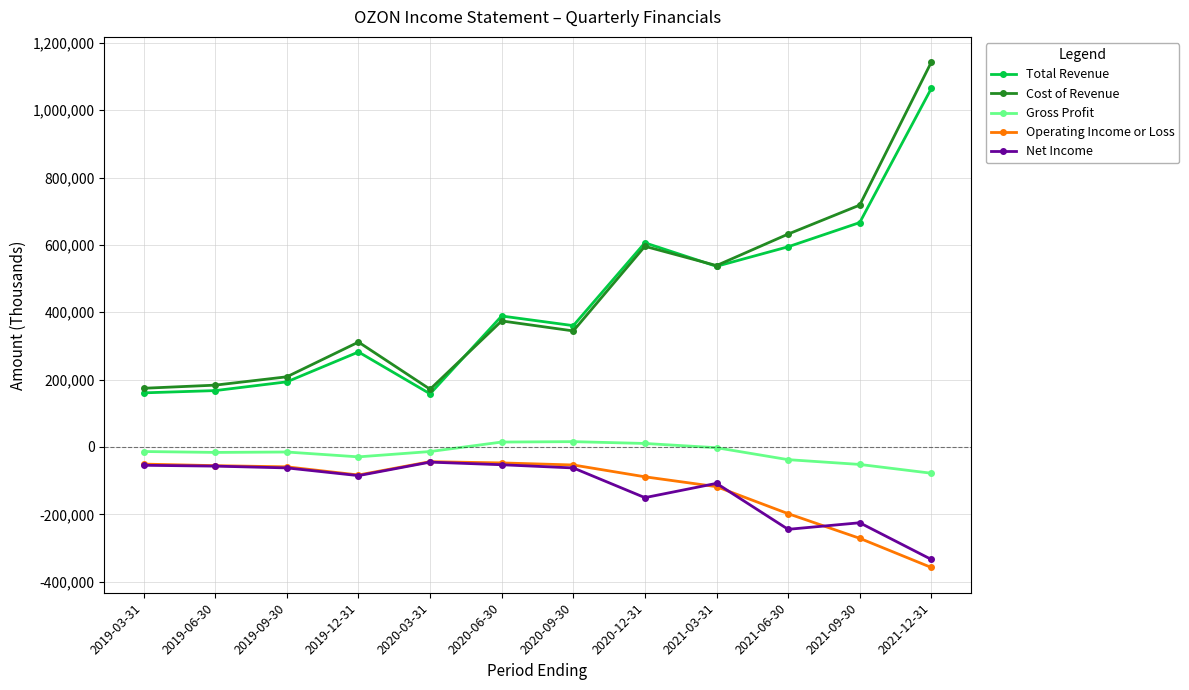

What is the difference between the Net Income values at 2021-12-31 and 2019-09-30?

271800